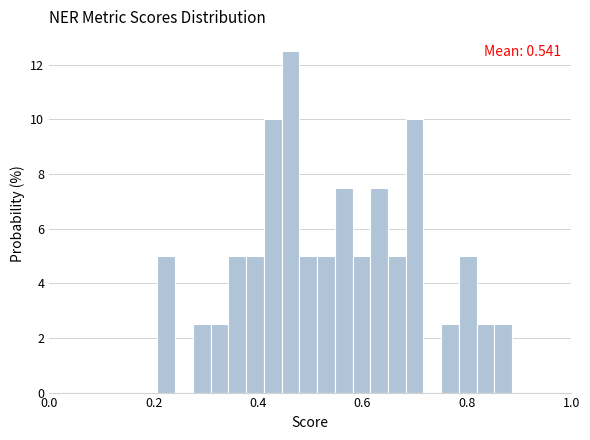

Around what value on the x-axis is the tallest bar? Give the approximate position of its centre, as read against the axis.

0.46